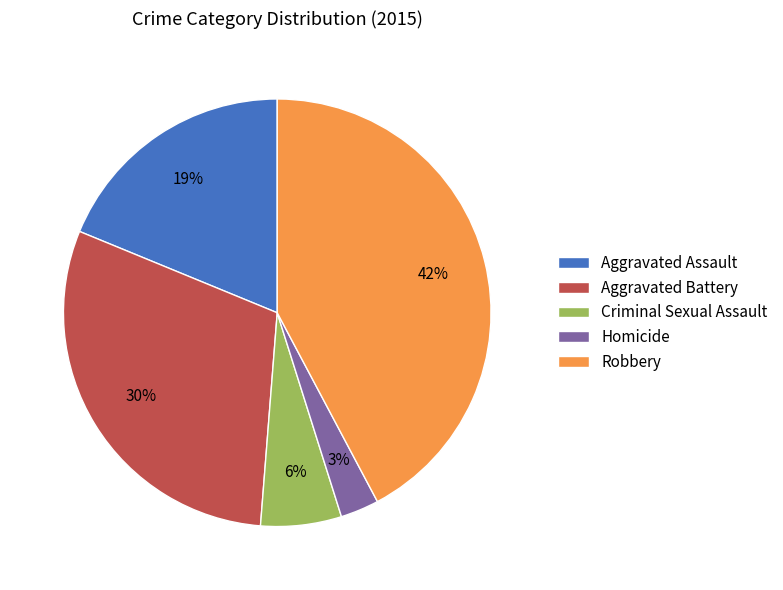

How many slices are in this pie chart?

5